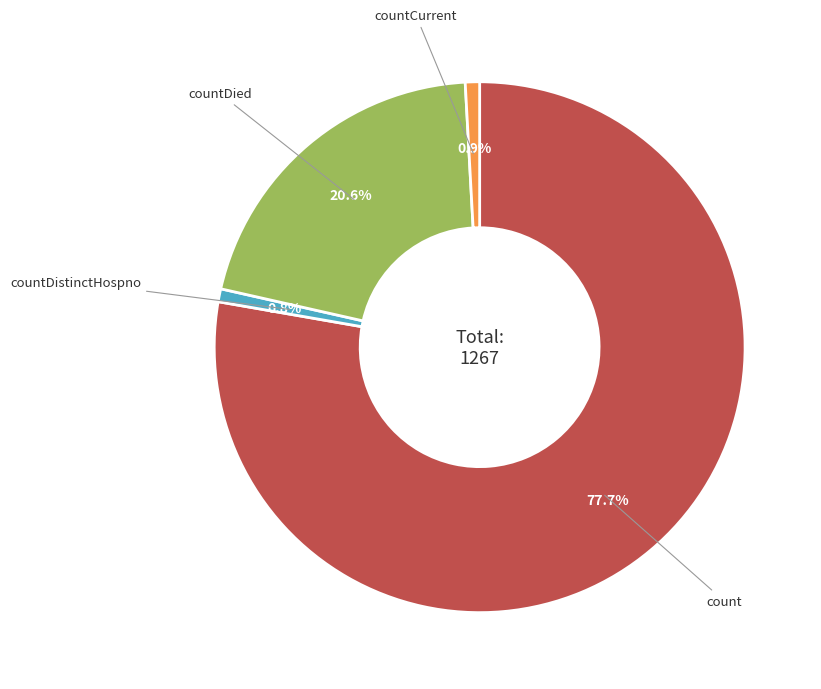

How many segments does this pie chart have?

4